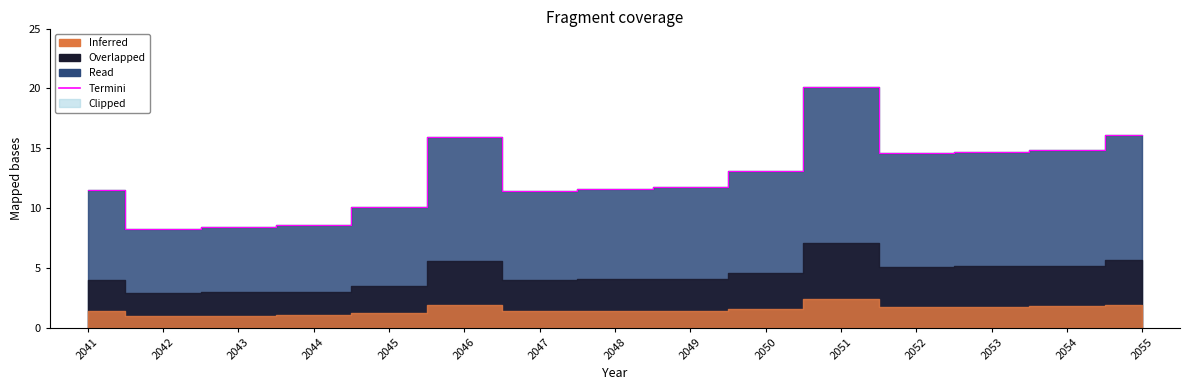

What is the value of the 15th point from the left?

16.1